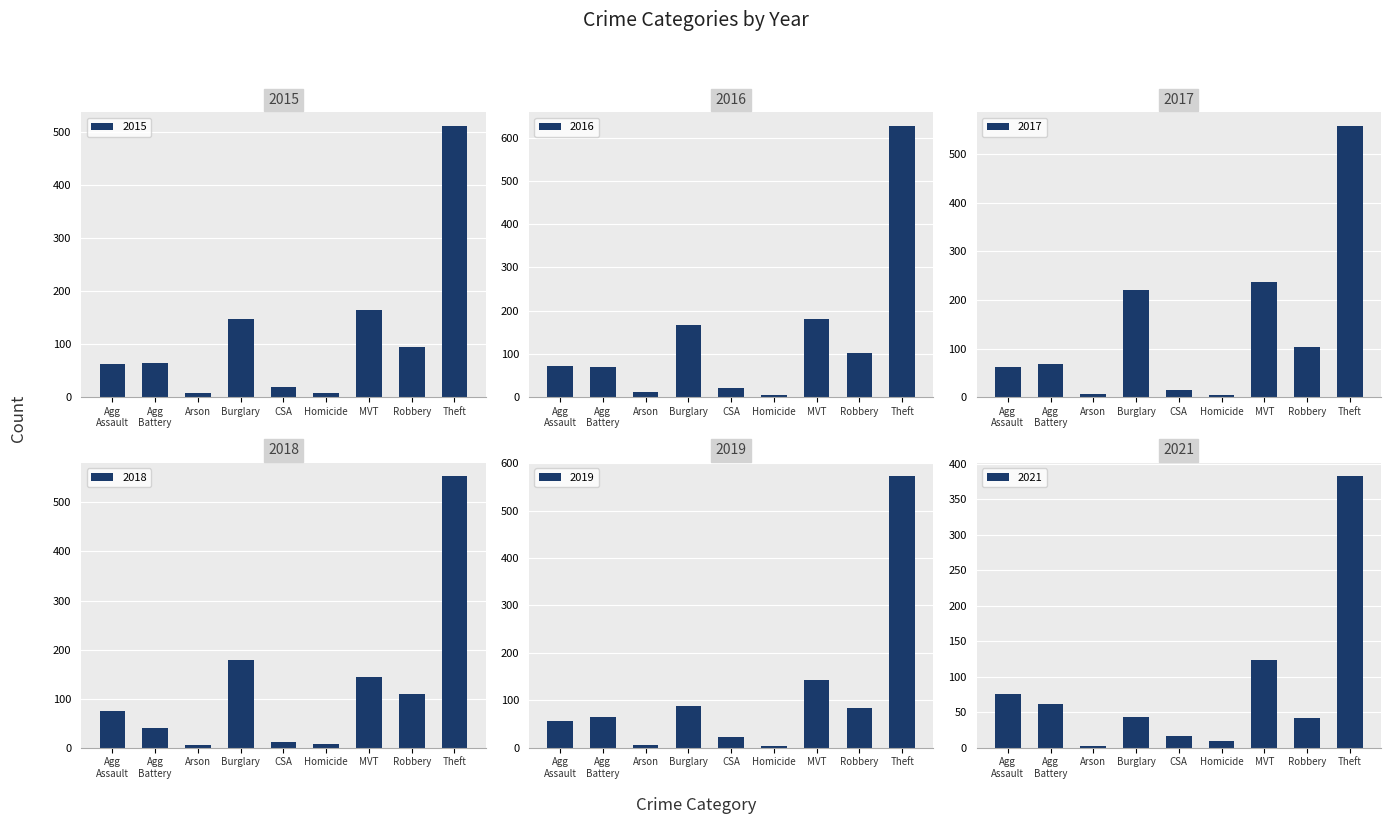

Count the number of data series in this chart.

6